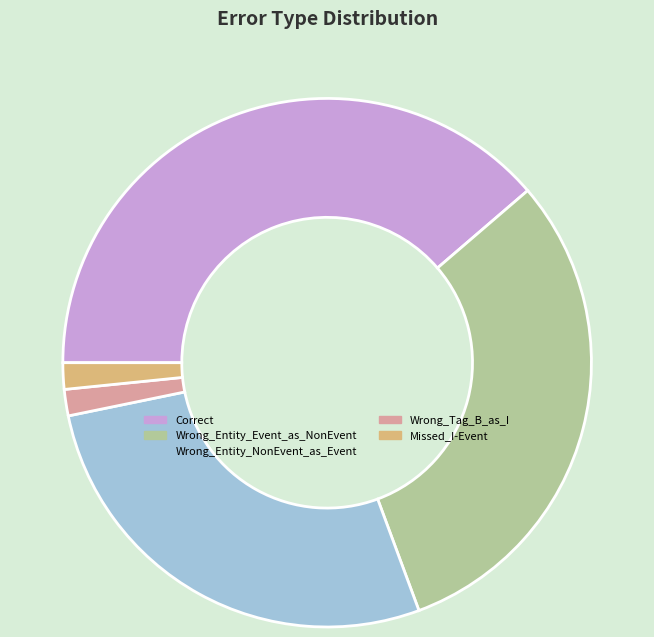

Between Wrong_Entity_NonEvent_as_Event and Wrong_Tag_B_as_I, which is larger?

Wrong_Entity_NonEvent_as_Event